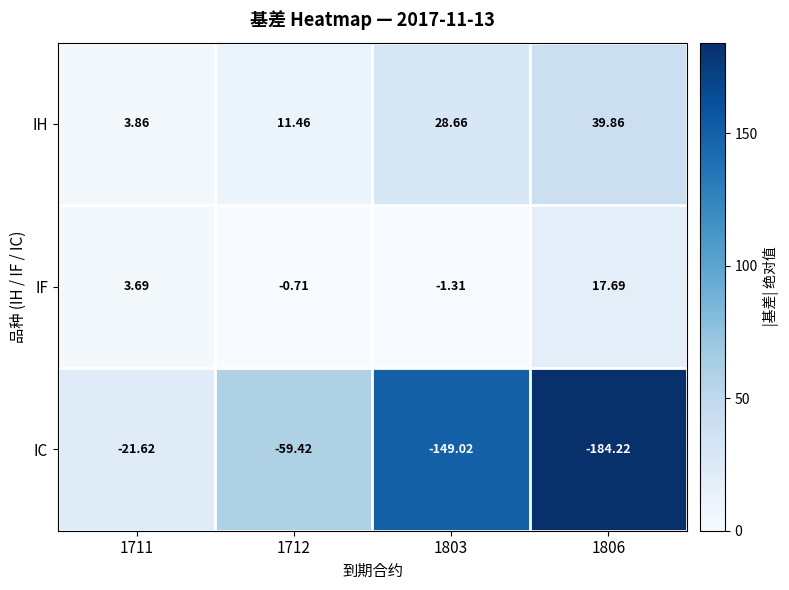

Which category has the lowest value across all series?

1806